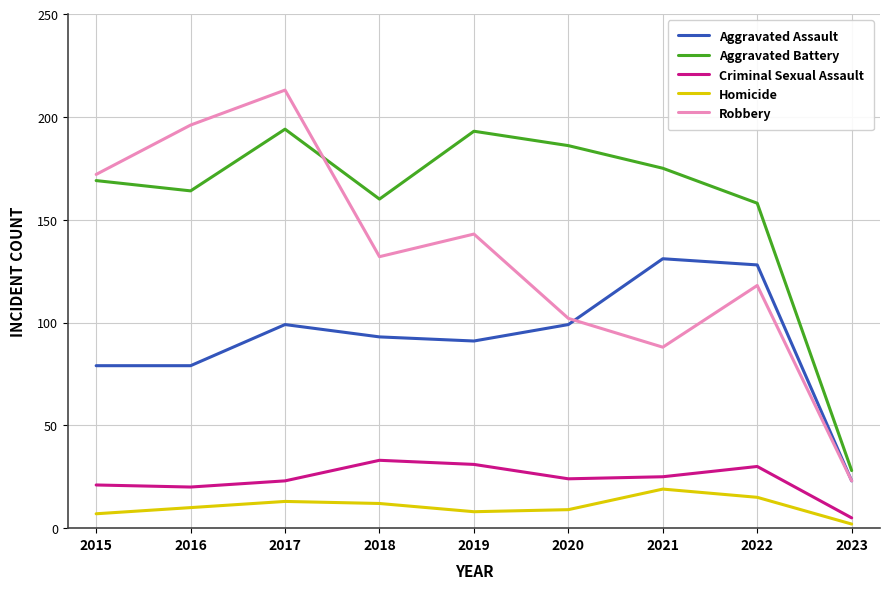

Which label corresponds to the largest value in the chart?

2017